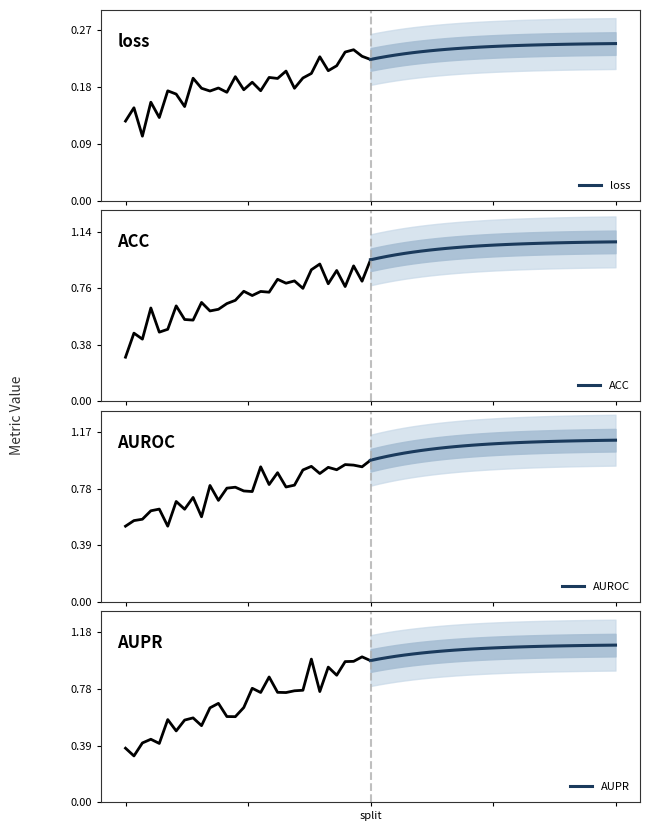

The value of loss at 4 is 0.1. True or false?

False